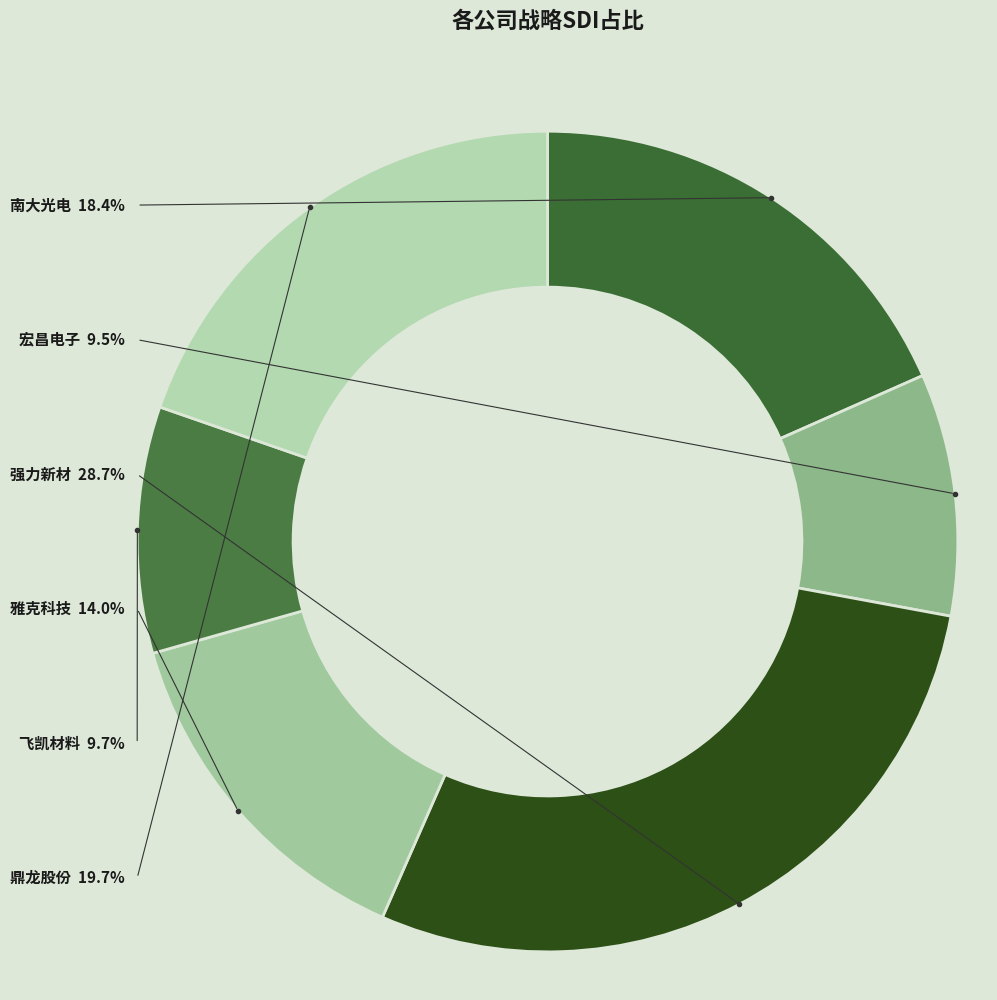

Does 南大光电 represent more than half of the total?

No